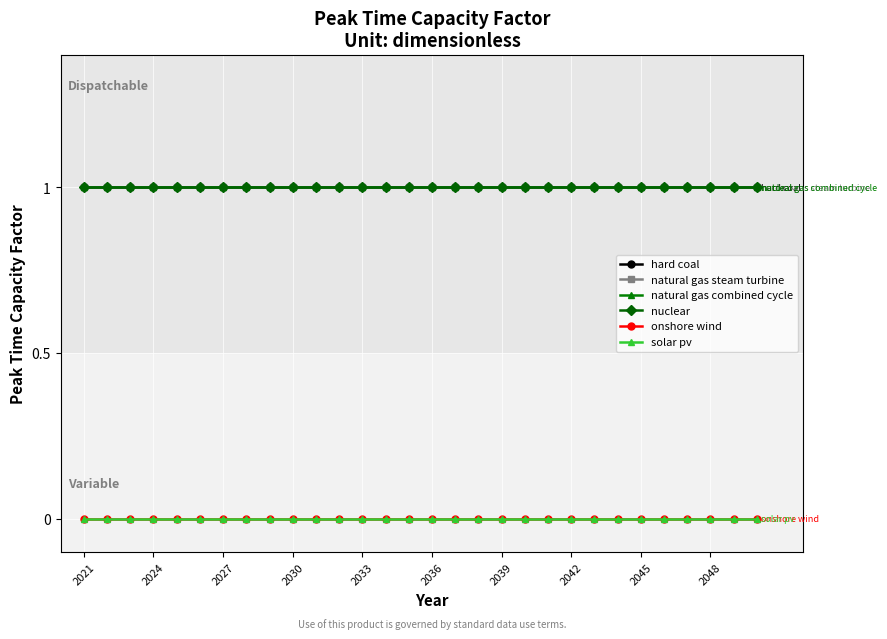

True or false: nuclear and onshore wind intersect in this chart.

False